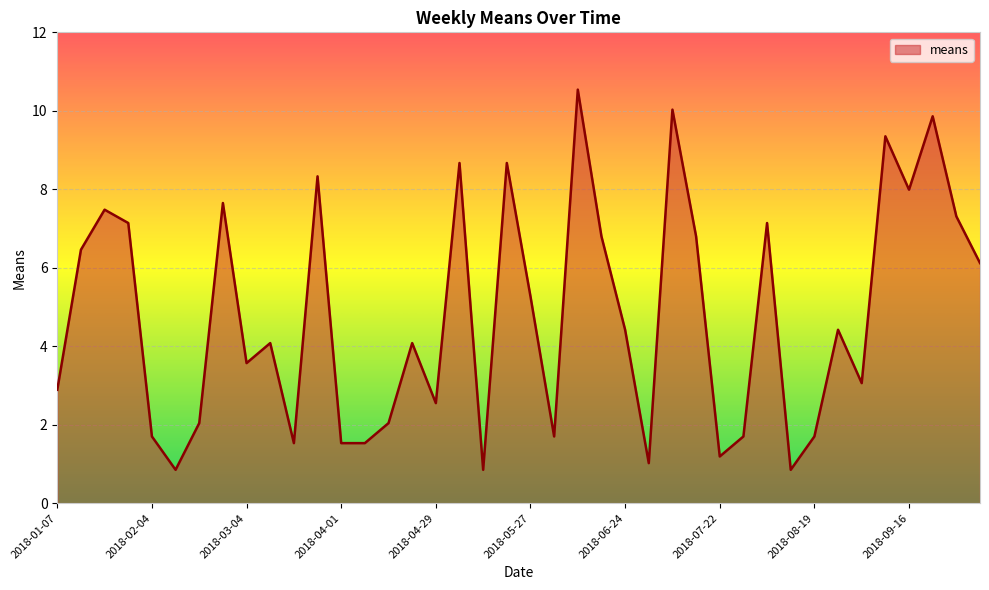

What is the difference between the maximum and minimum values?

9.7